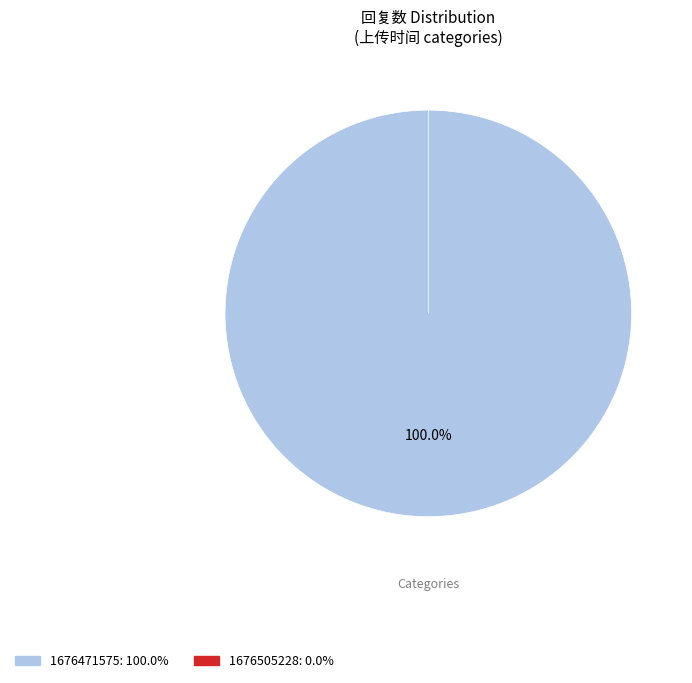

To the nearest percent, what is the combined percentage of 1676505228 and 1676471575?

100%